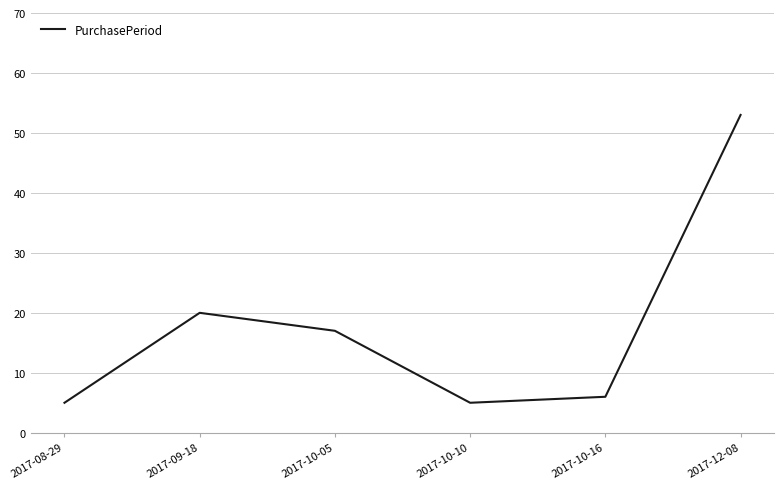

Reading left to right, list all the values displayed in this chart.

2017-08-29=5	2017-09-18=20	2017-10-05=17	2017-10-10=5	2017-10-16=6	2017-12-08=53